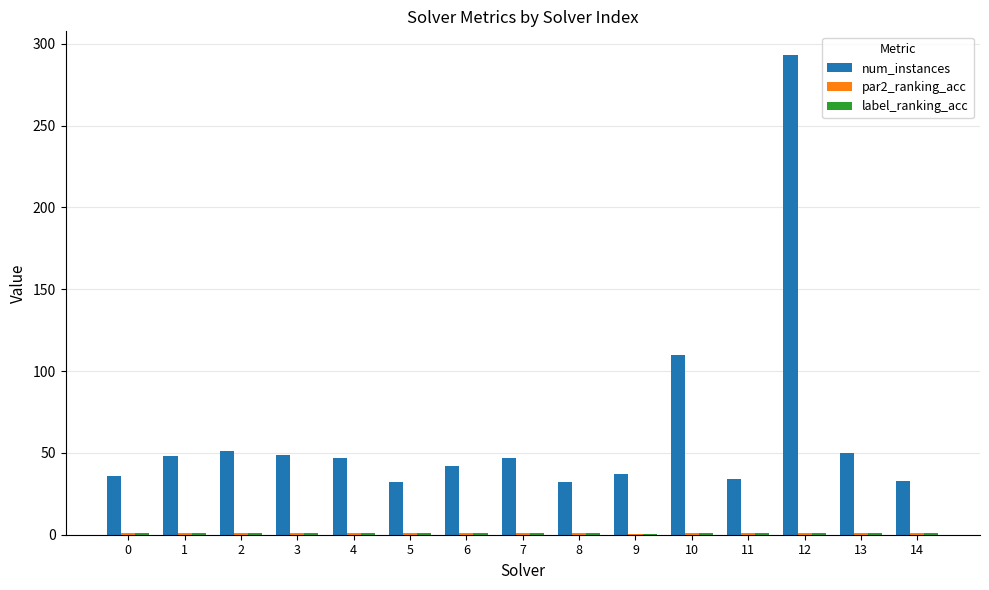

Which series has the largest total across all categories?

num_instances